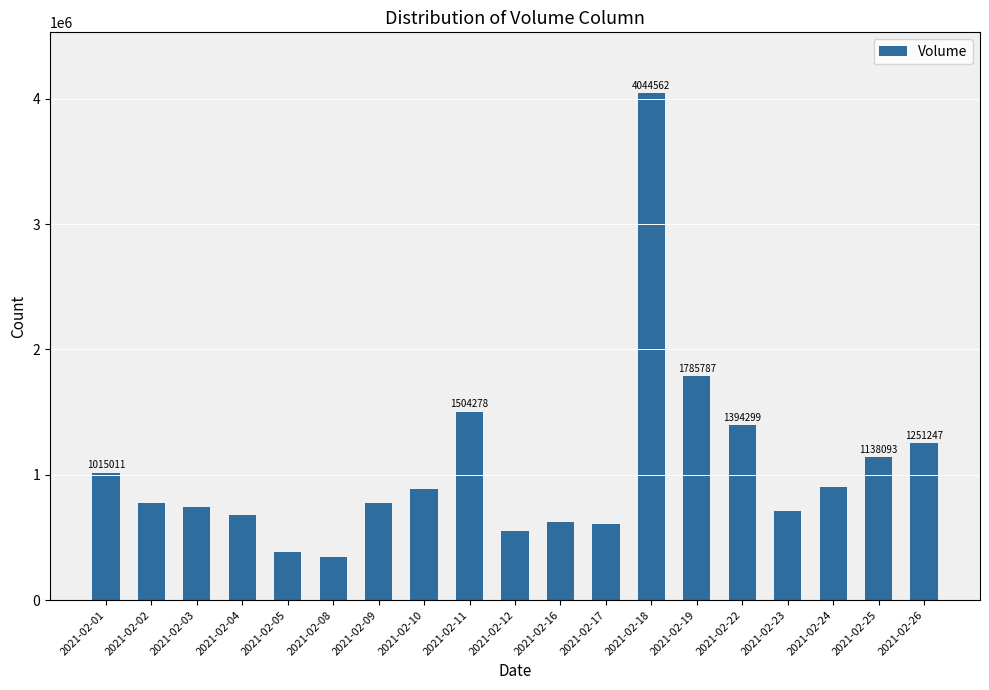

What is the ratio of the value at 2021-02-22 to the value at 2021-02-03?

1.9